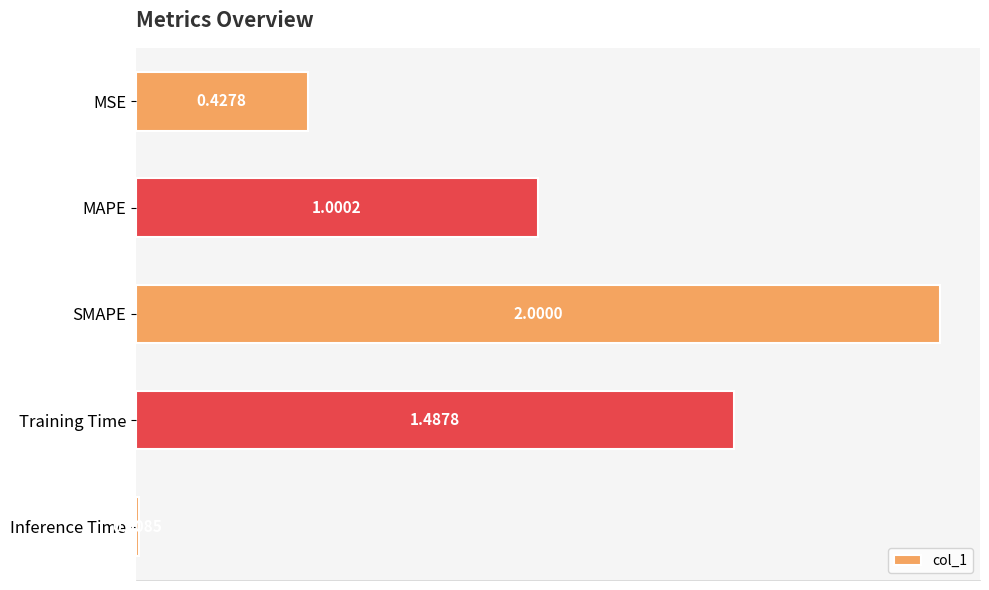

What is the label of the 3rd bar from the top?

SMAPE